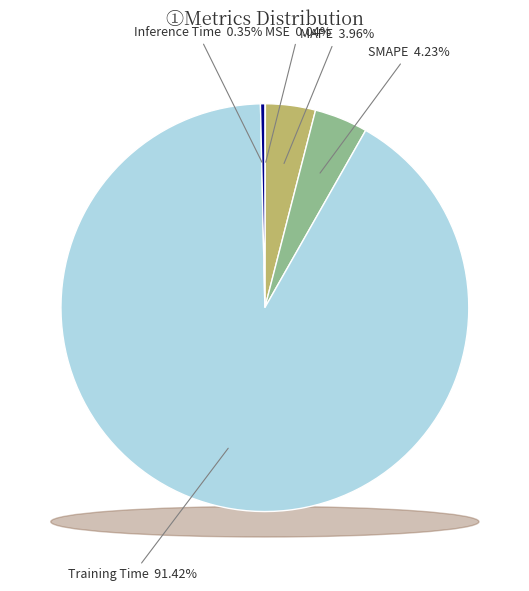

To the nearest percent, what is the combined percentage of MAPE and SMAPE?

8%